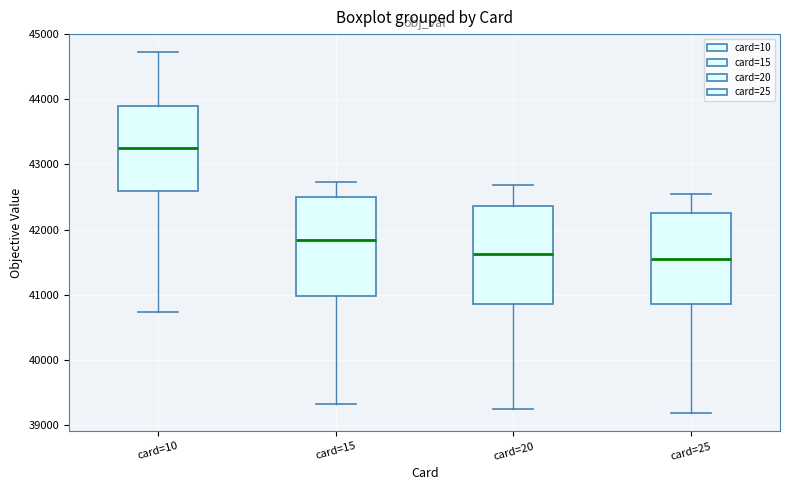

Reading left to right, transcribe this box plot: for each box, give where its median line is, the range the box spans, and where its two whiskers end, as read against the y-axis. The values are not printed on the chart, so give them approximately, as read against the axis.

card=10: median 43200, box 42600 to 43900, whiskers 40700 to 44700
card=15: median 41800, box 41000 to 42500, whiskers 39300 to 42700
card=20: median 41600, box 40900 to 42400, whiskers 39200 to 42700
card=25: median 41600, box 40900 to 42300, whiskers 39200 to 42600